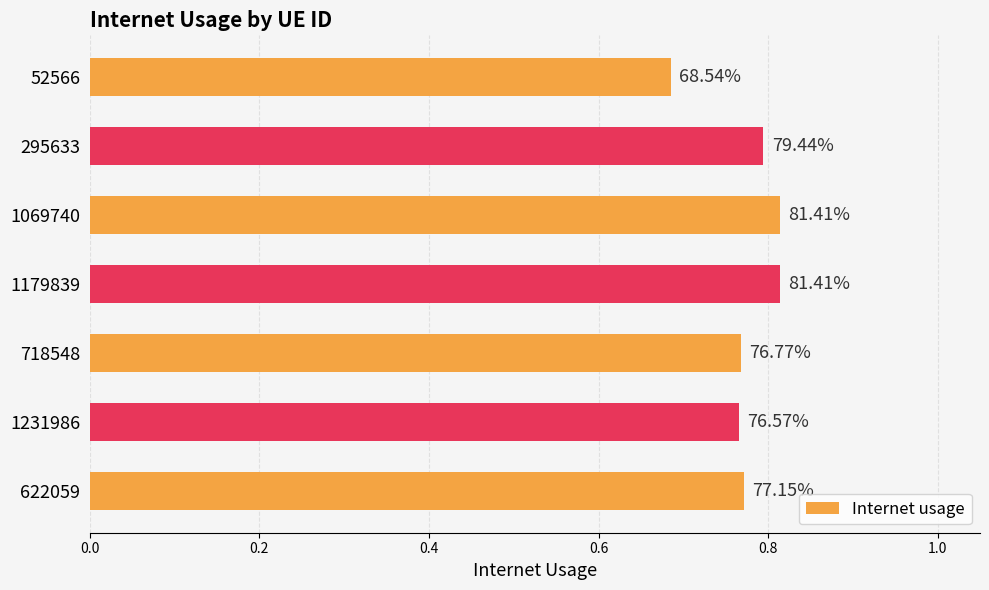

Are the bars horizontal?

Yes